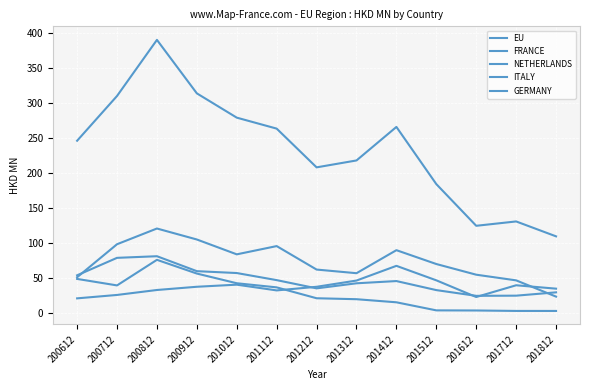

Is this an area chart (filled region under the line)?

No